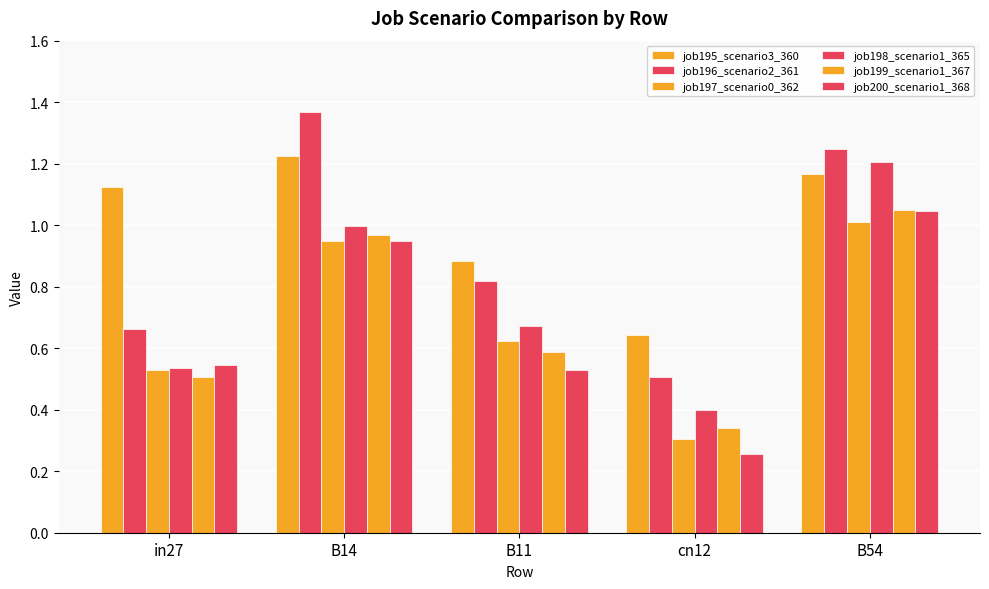

Count the number of data series in this chart.

6